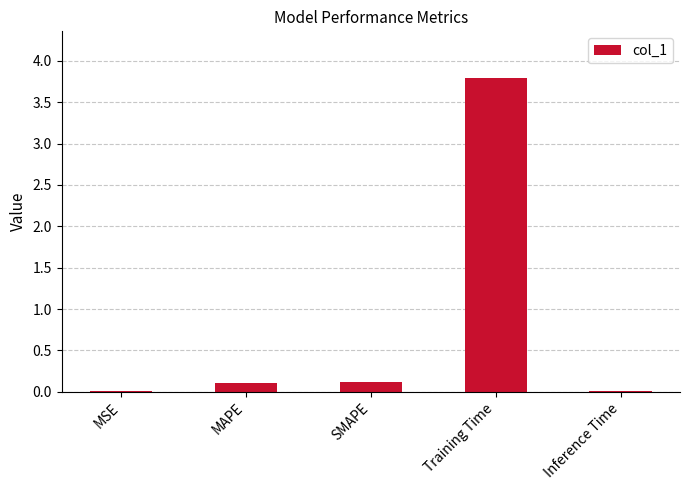

Is it true that the value at MSE is 0.0?

True